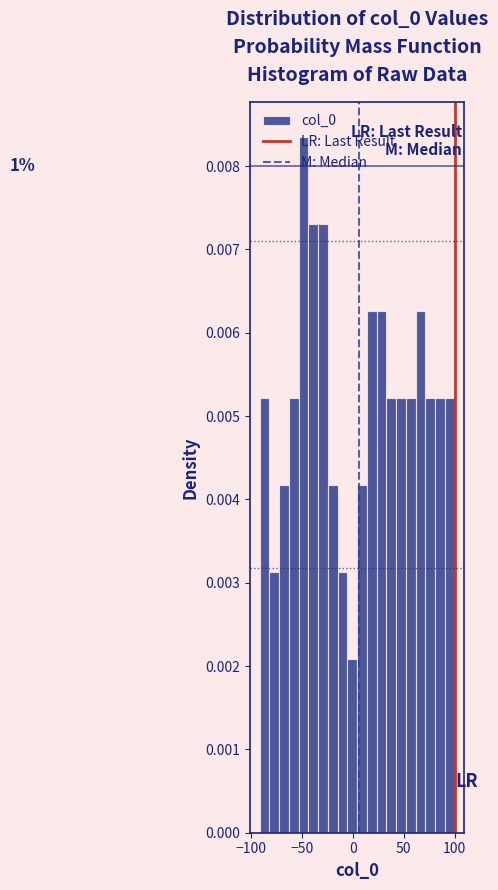

Around what value on the x-axis is the tallest bar? Give the approximate position of its centre, as read against the axis.

-50